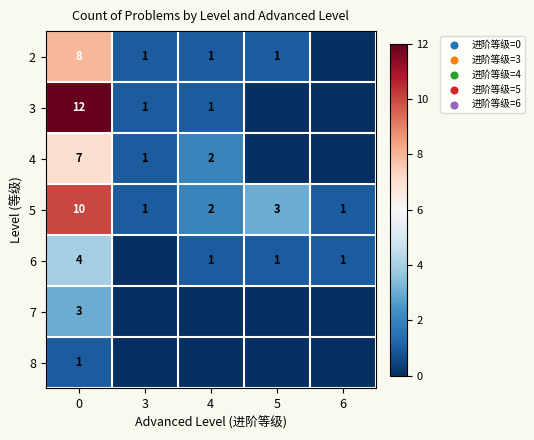

Rank the series at 0 from lowest to highest value.

8, 7, 6, 4, 2, 5, 3